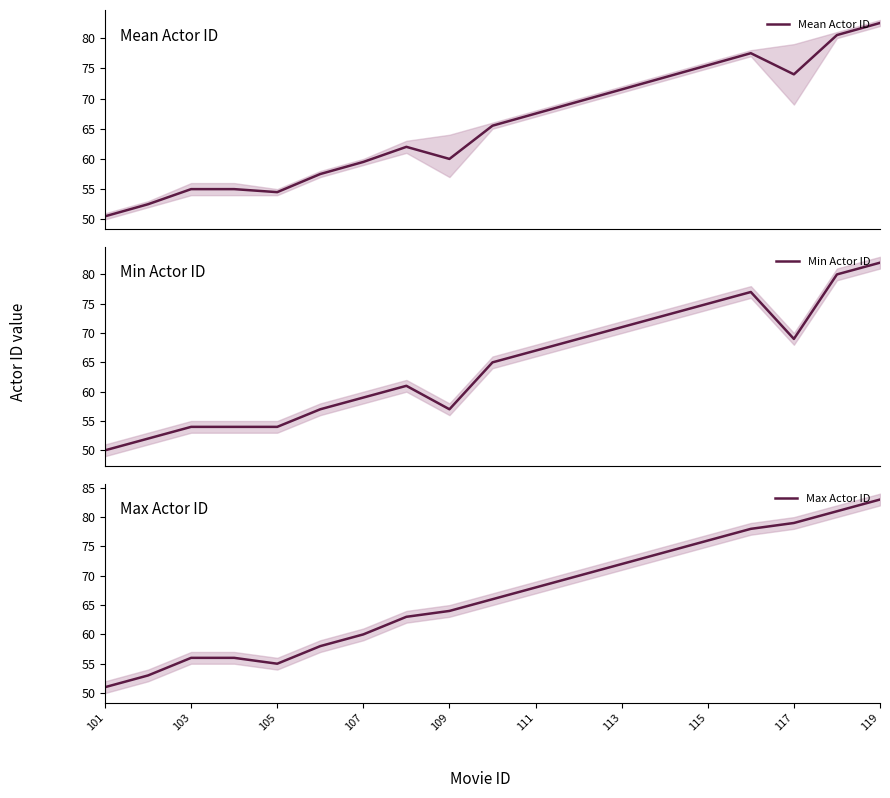

True or false: Min Actor ID and Max Actor ID cross at least once.

False